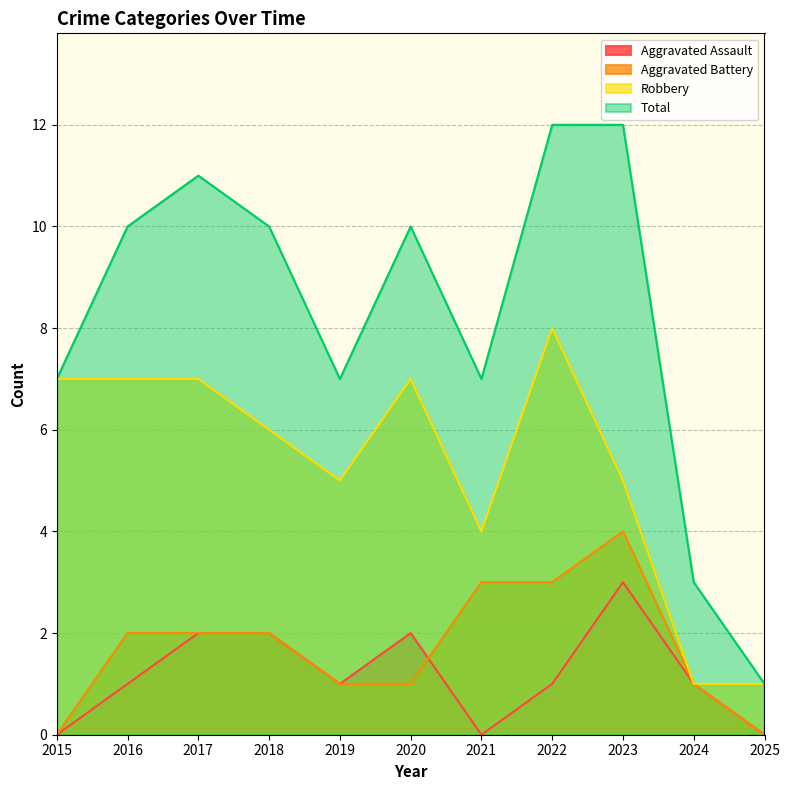

List the labels in order of Aggravated Battery value, smallest first.

2015, 2025, 2019, 2020, 2024, 2016, 2017, 2018, 2021, 2022, 2023